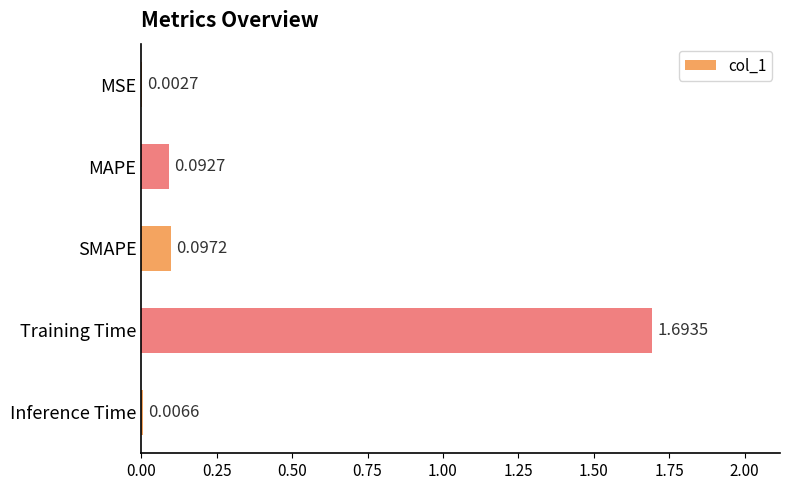

What is the change in value from MAPE to Training Time?

+1.6